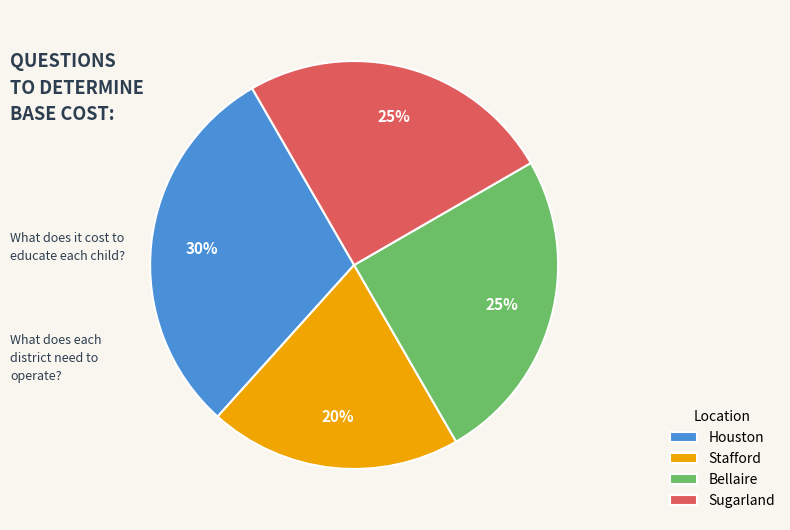

To the nearest percent, what is the difference between the Houston and Bellaire slice percentages?

5%